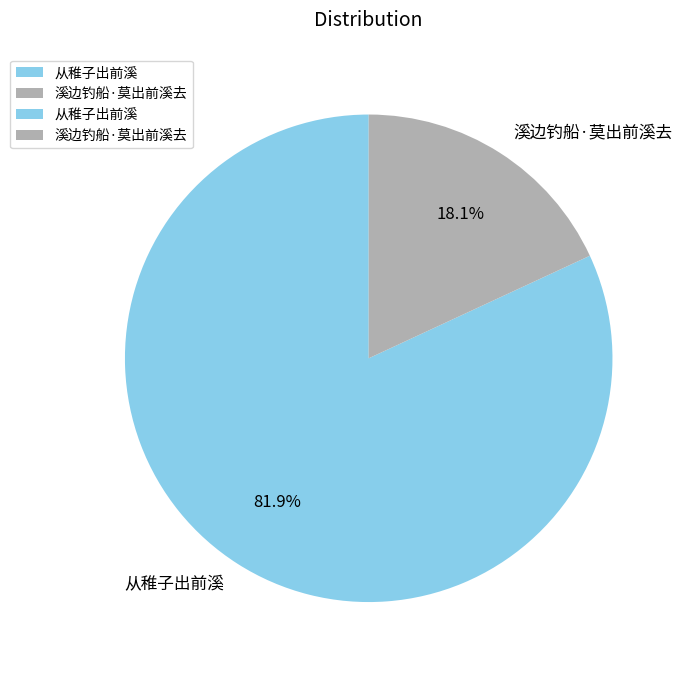

What is the majority slice?

从稚子出前溪